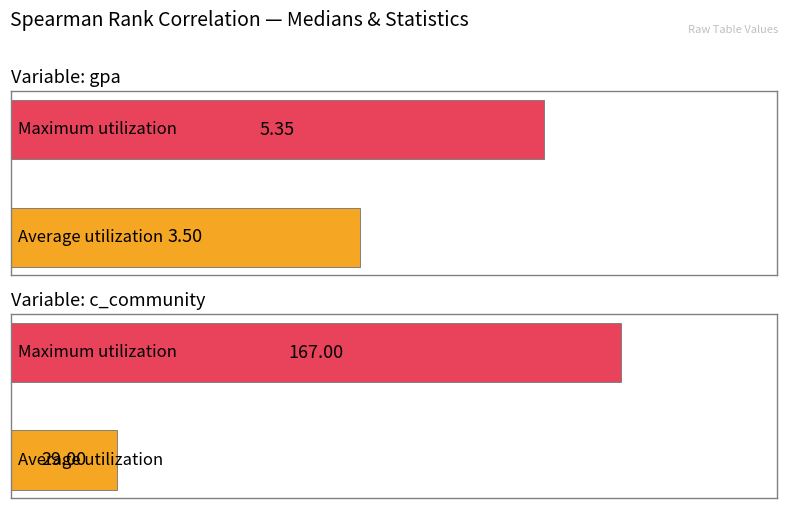

The Maximum utilization series shows 5.3 at gpa. True or false?

True